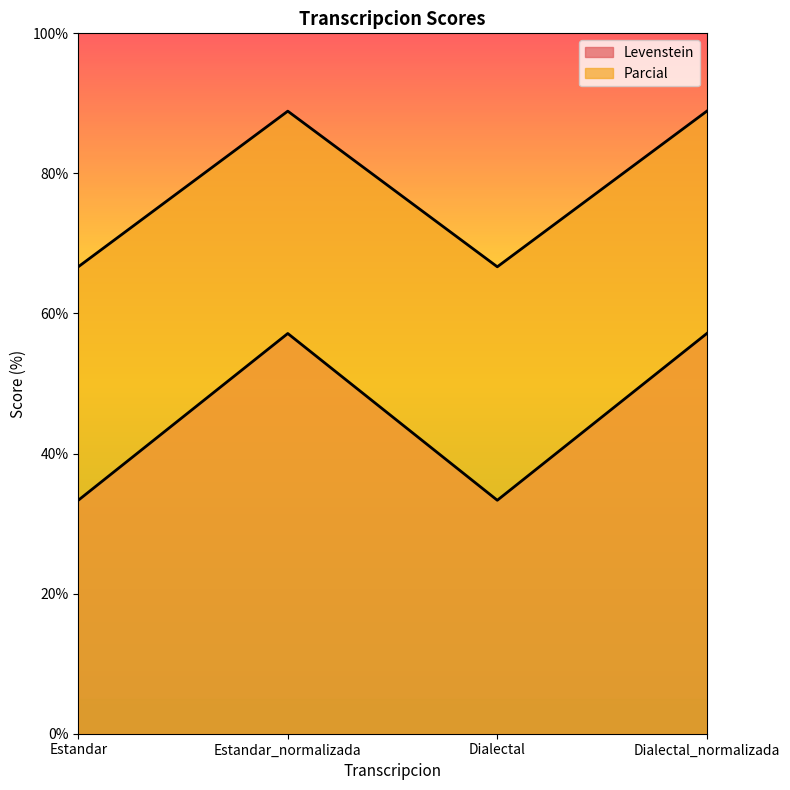

Which has a higher value, Dialectal or Dialectal_normalizada?

Dialectal_normalizada